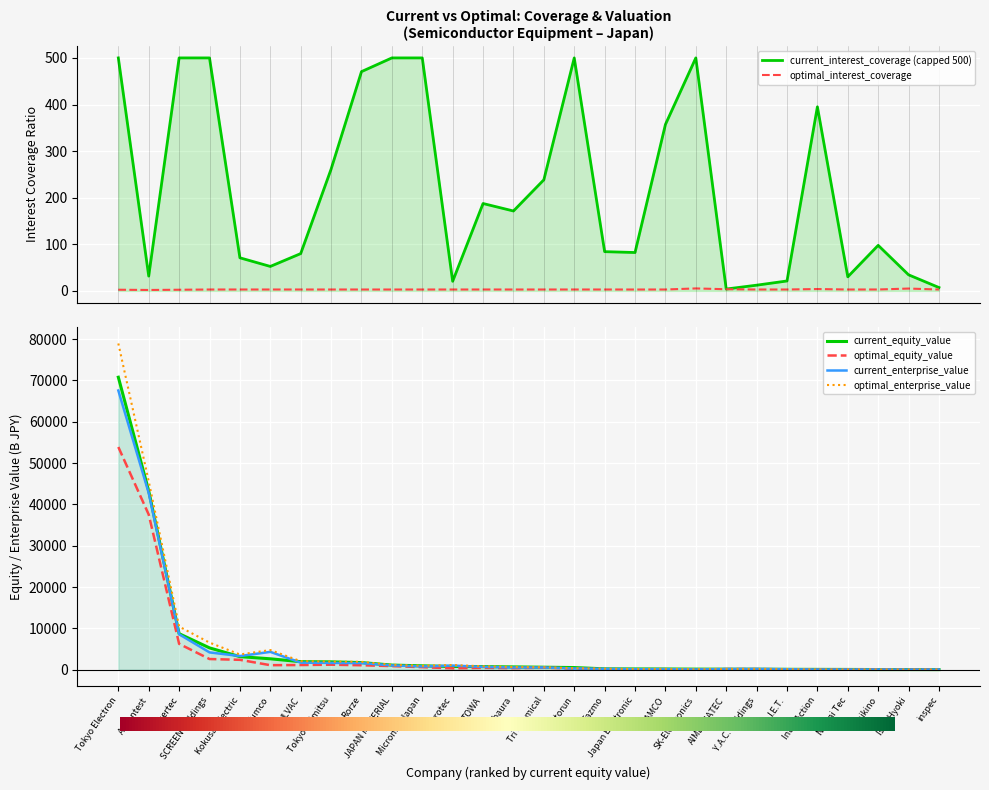

What is the difference between the second highest and second lowest values in the optimal_enterprise_value series?

45553.9